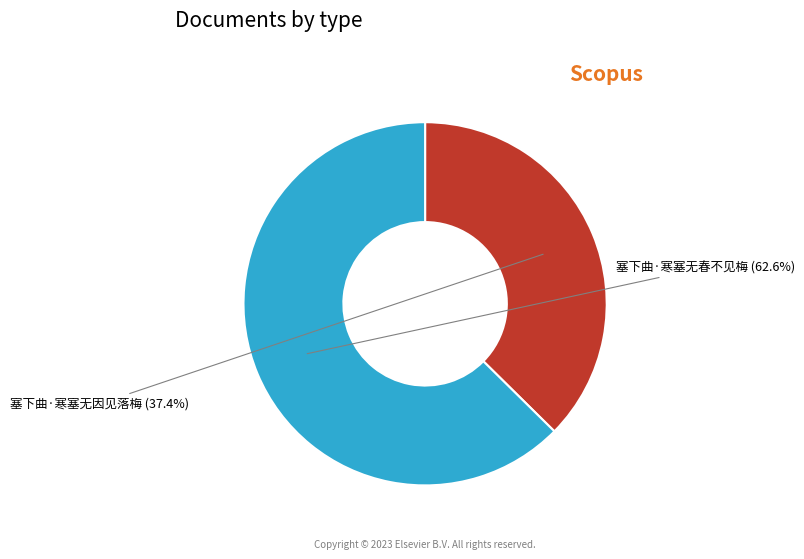

How much of the chart is everything except 塞下曲·寒塞无春不见梅?

37.4%